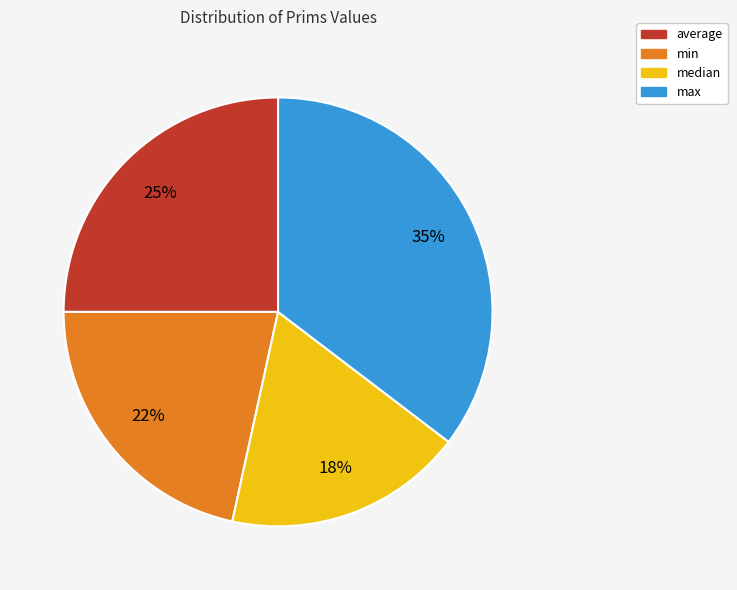

To the nearest percent, what is the combined percentage of average and min?

47%